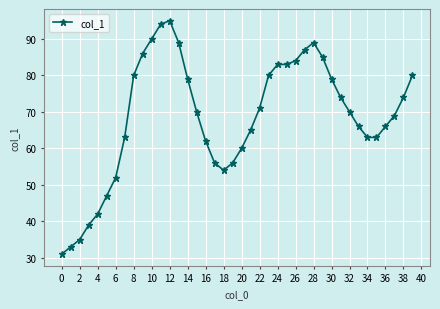

What is the greatest value displayed?

95